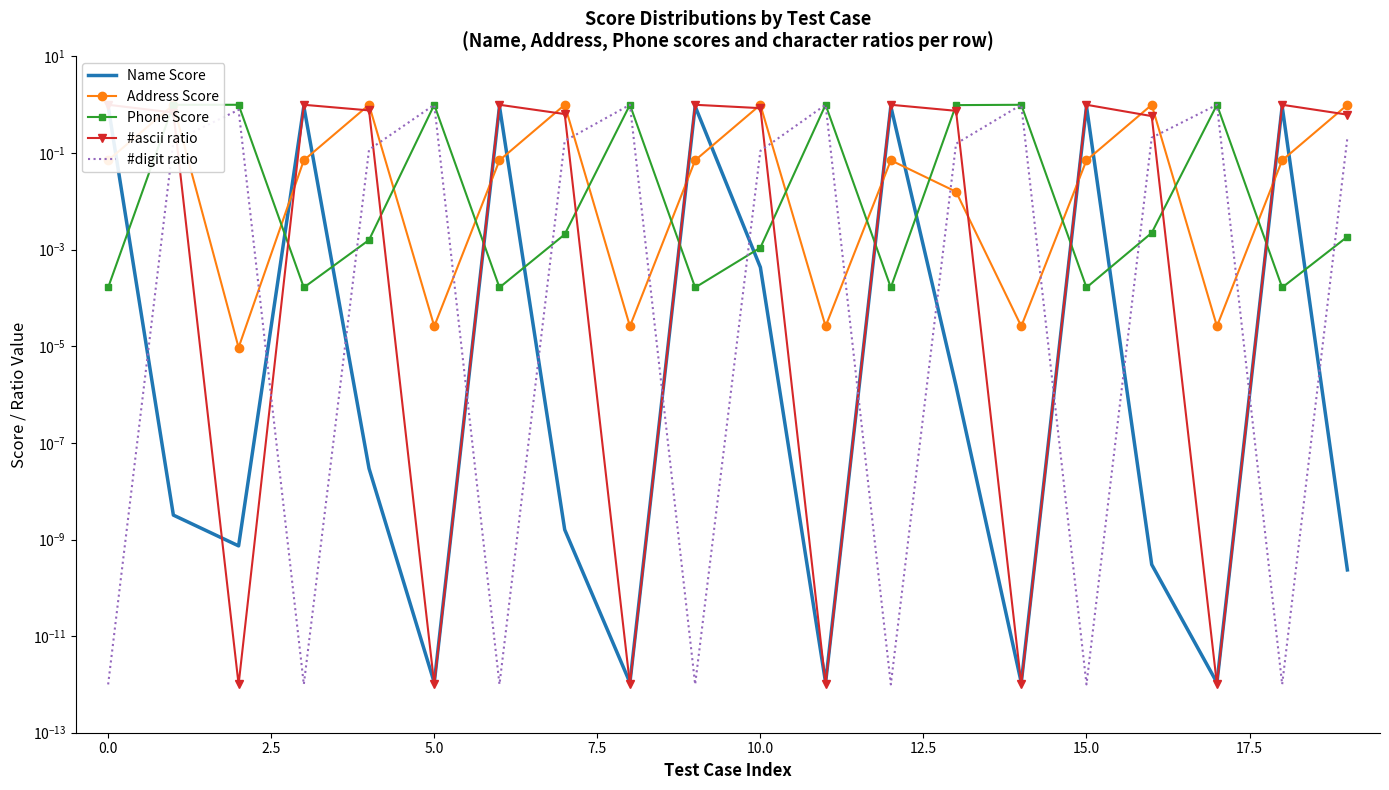

What is the label of the 2nd point from the right?

18